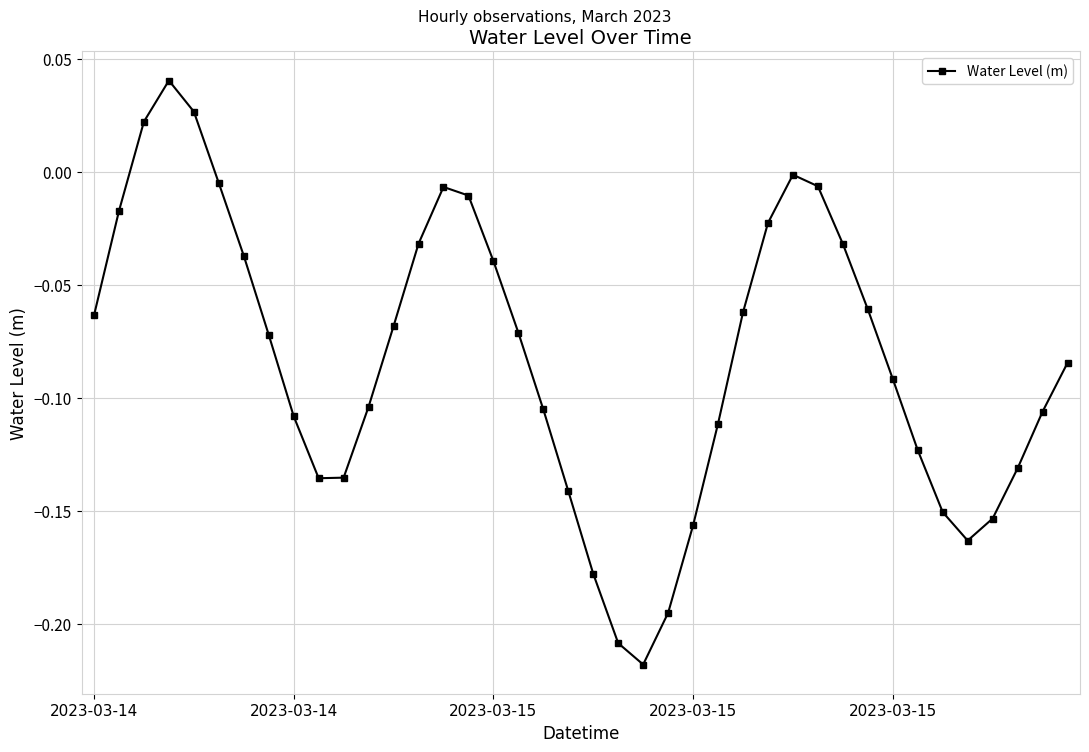

True or false: the data has more than 0 interior local peaks.

True